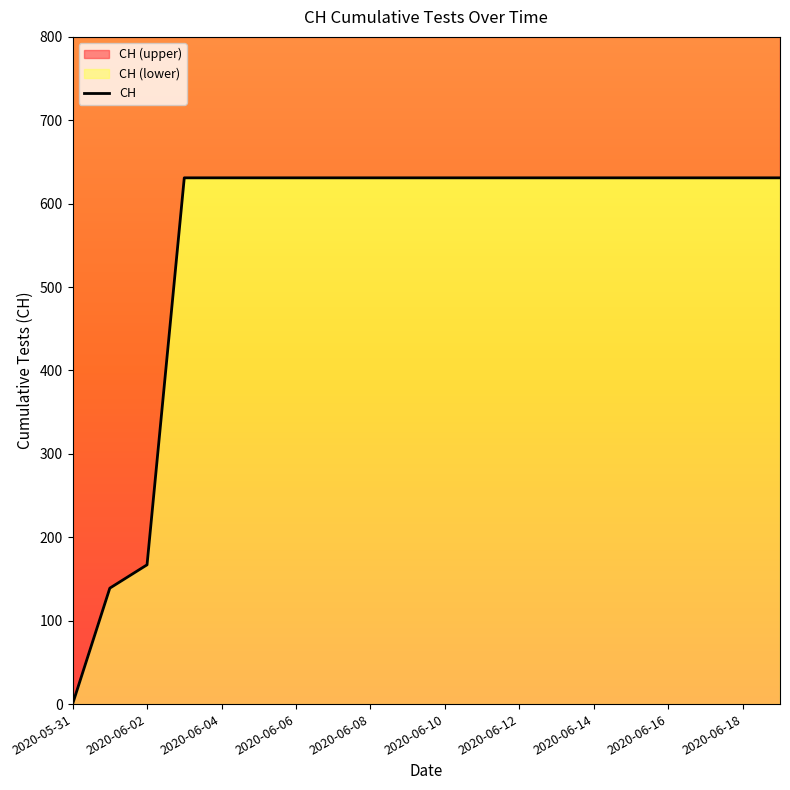

Reading left to right, what are all the values shown in this chart?

0	139	167	631	631	631	631	631	631	631	631	631	631	631	631	631	631	631	631	631